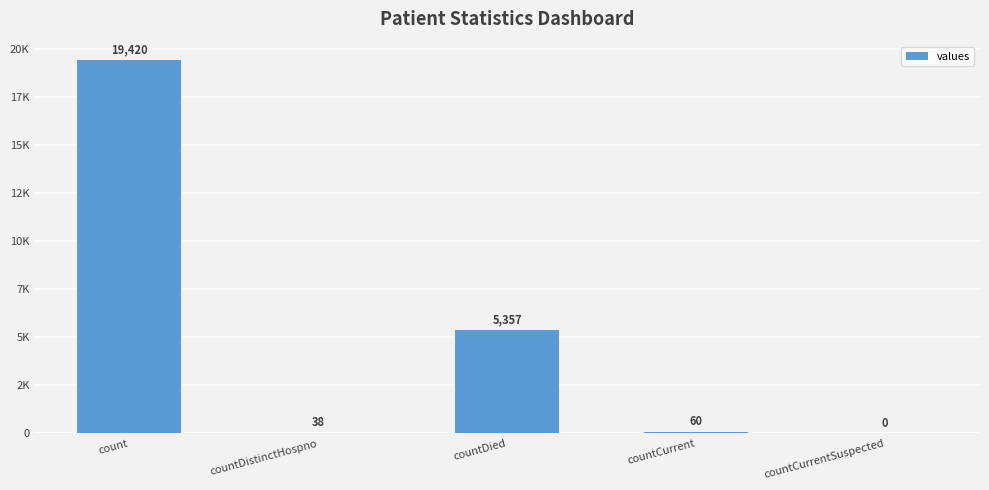

Are the bars horizontal?

No